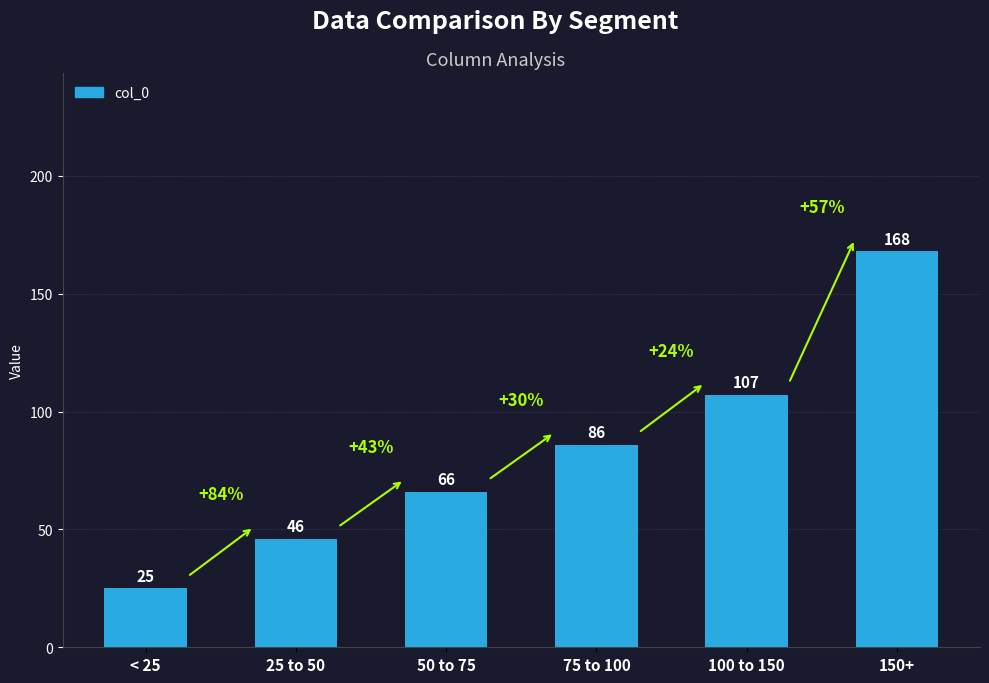

Is it true that the value at 150+ is 221?

False